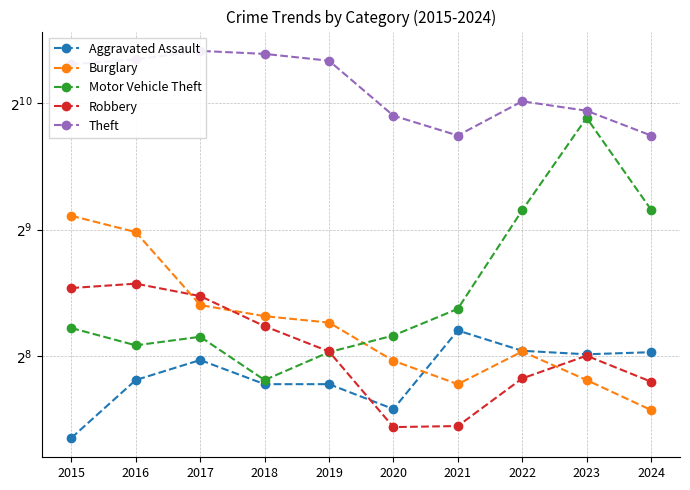

How many categories are shown in the chart?

10